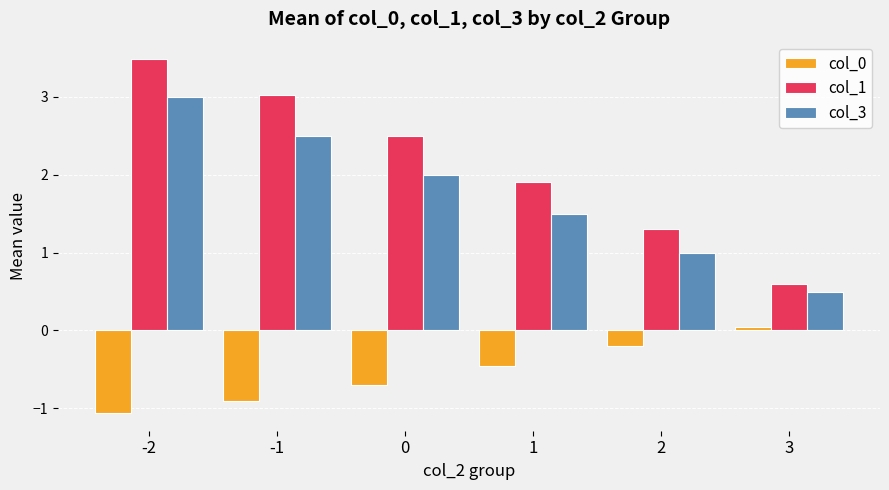

How many negative values does the col_0 series have?

5